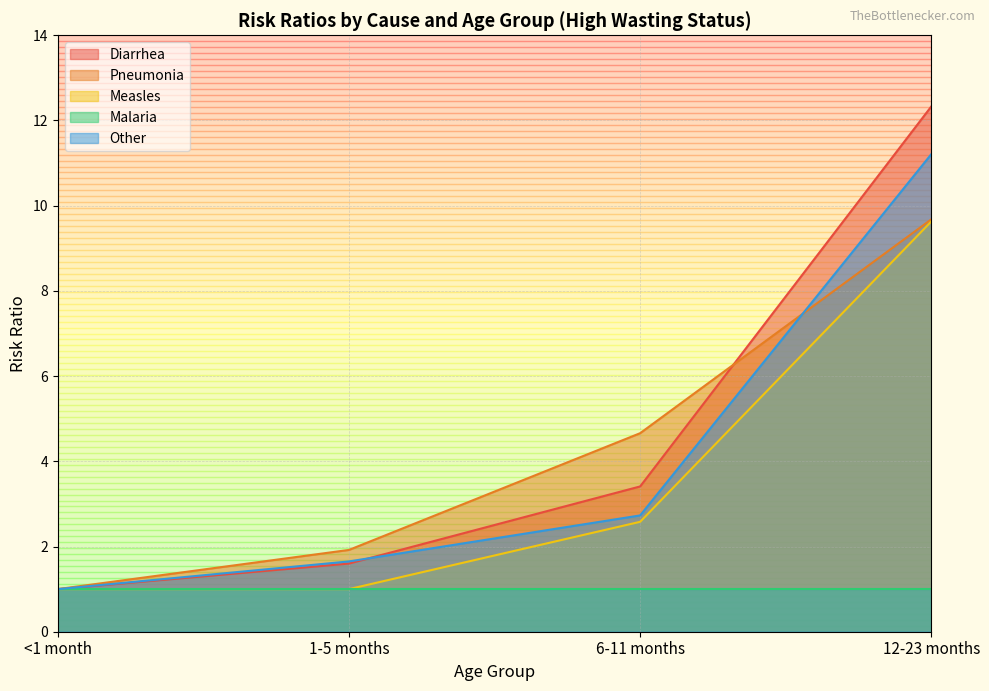

Does the chart display data point markers on the line(s)?

No